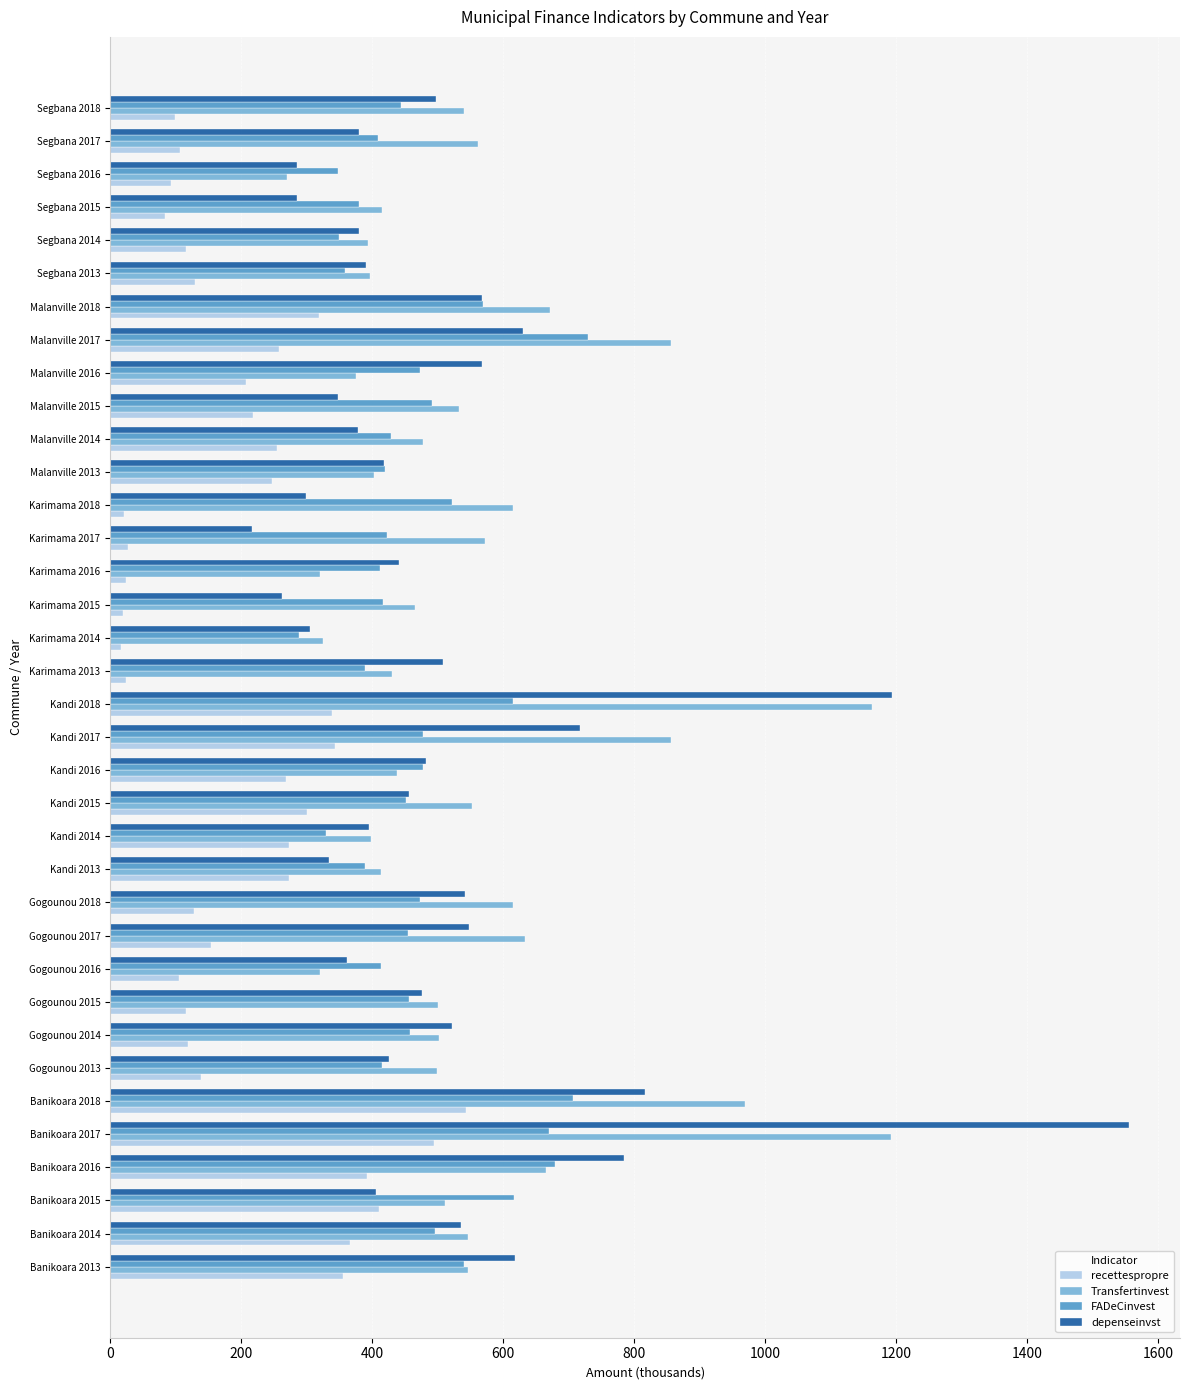

List the series in order of their peak value, lowest first.

recettespropre, FADeCinvest, Transfertinvest, depenseinvst